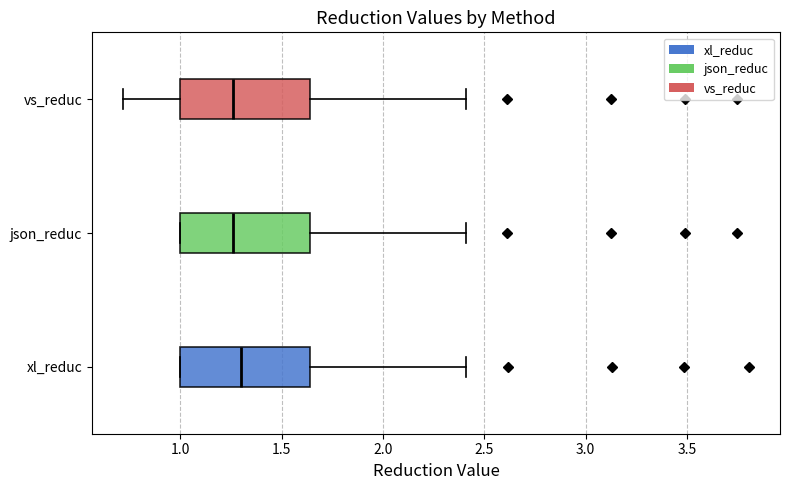

Reading bottom to top, read every box against the x-axis: the position of its median line, the range the box covers, and the ends of its whiskers. The values are not printed on the chart, so give them approximately, as read against the axis.

xl_reduc: median 1.30, box 1.00 to 1.65, whiskers 1.00 to 2.40
json_reduc: median 1.25, box 1.00 to 1.65, whiskers 1.00 to 2.40
vs_reduc: median 1.25, box 1.00 to 1.65, whiskers 0.70 to 2.40